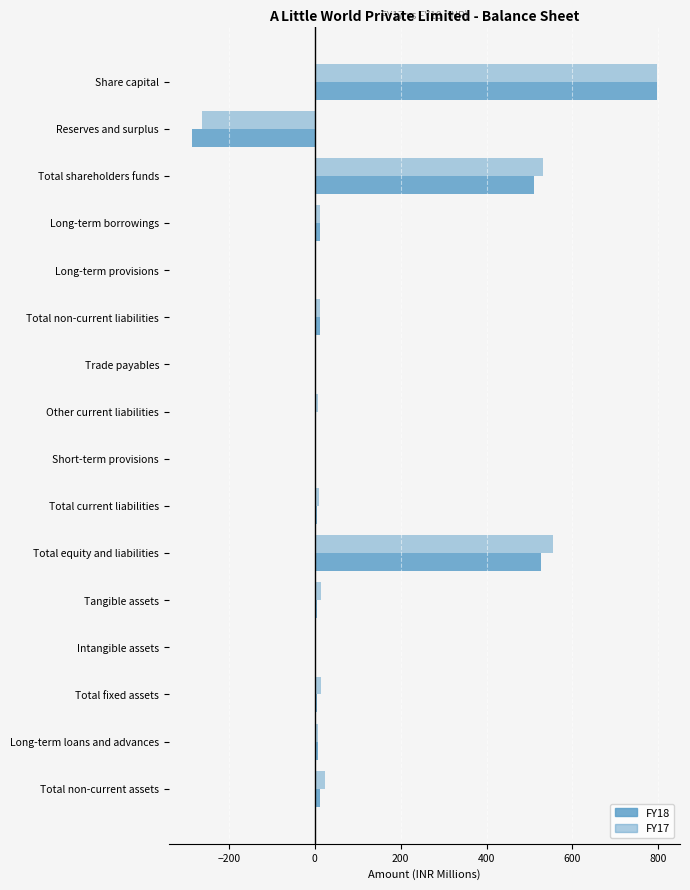

Count the number of categories in the chart.

16